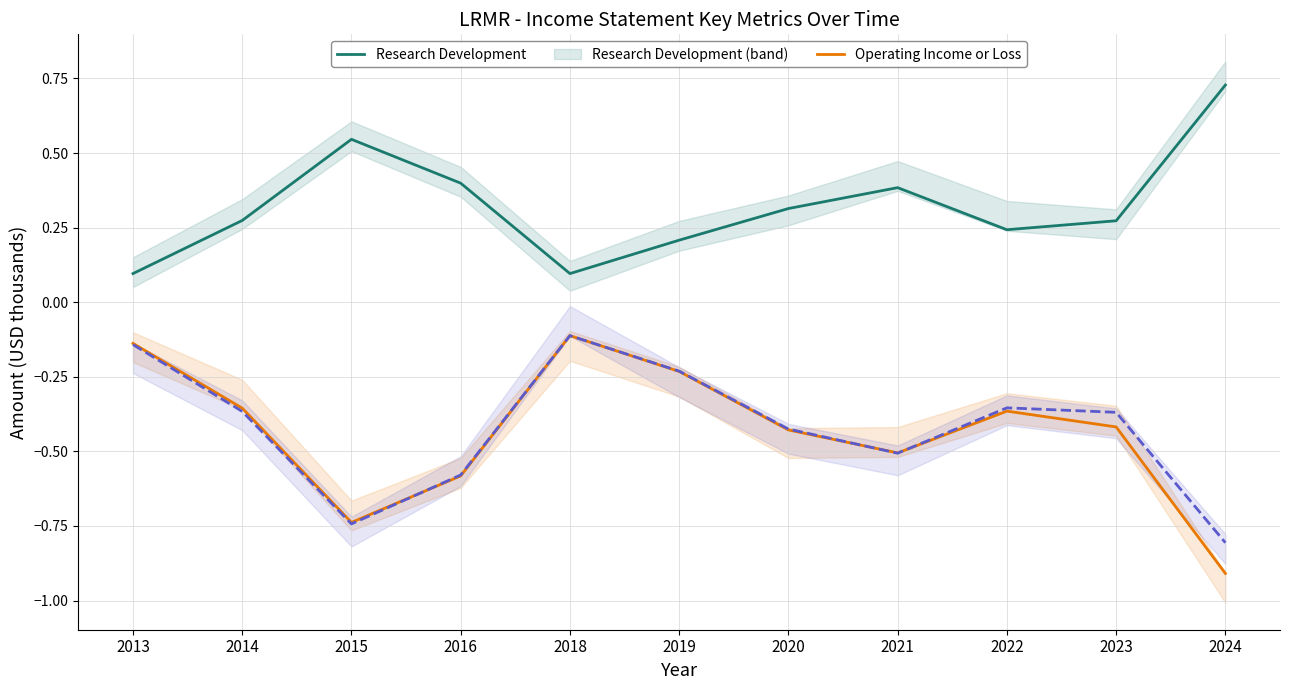

Reading left to right, list all the values displayed in this chart.

Research Development: 0.1	0.3	0.5	0.4	0.1	0.2	0.3	0.4	0.2	0.3	0.7
Operating Income or Loss: -0.1	-0.4	-0.7	-0.6	-0.1	-0.2	-0.4	-0.5	-0.4	-0.4	-0.9
Net Income: -0.1	-0.4	-0.7	-0.6	-0.1	-0.2	-0.4	-0.5	-0.4	-0.4	-0.8